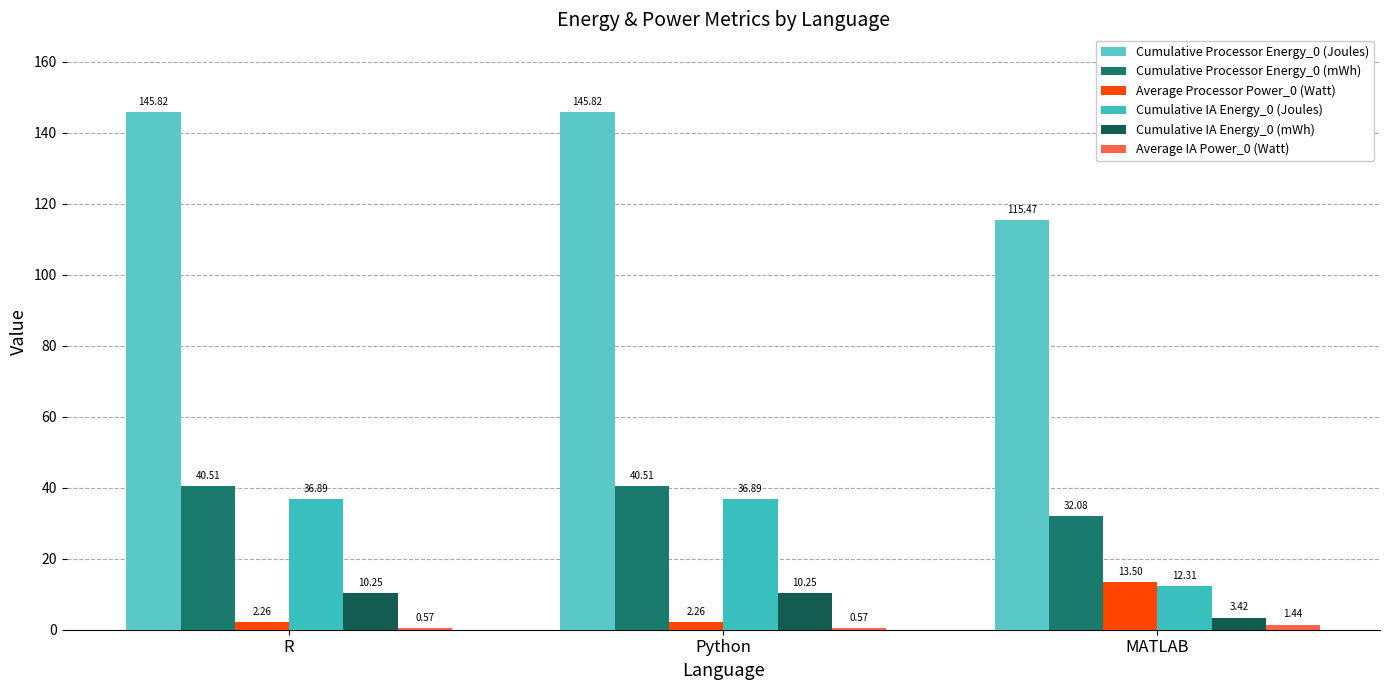

How many bars are there in each group?

6